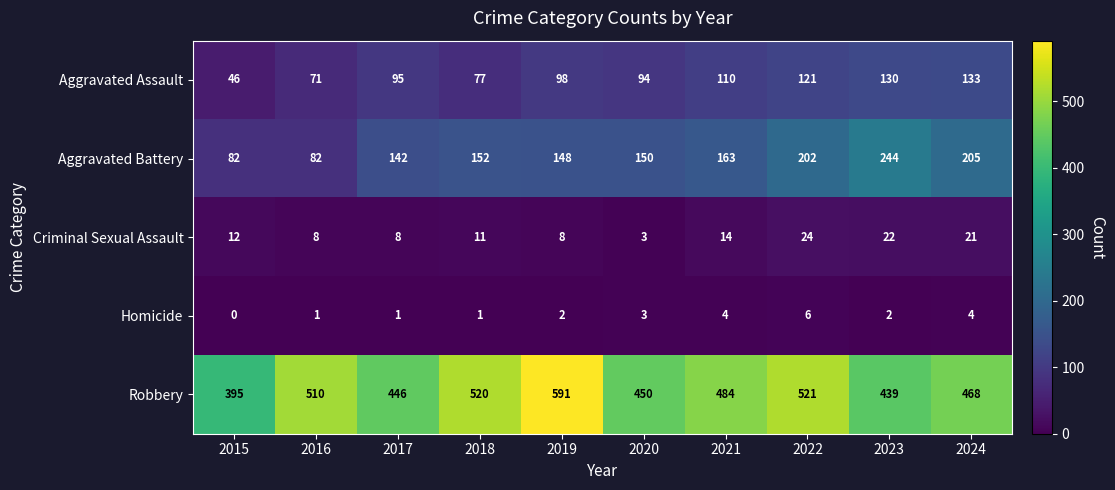

The value of Criminal Sexual Assault at 2017 is 8. True or false?

True